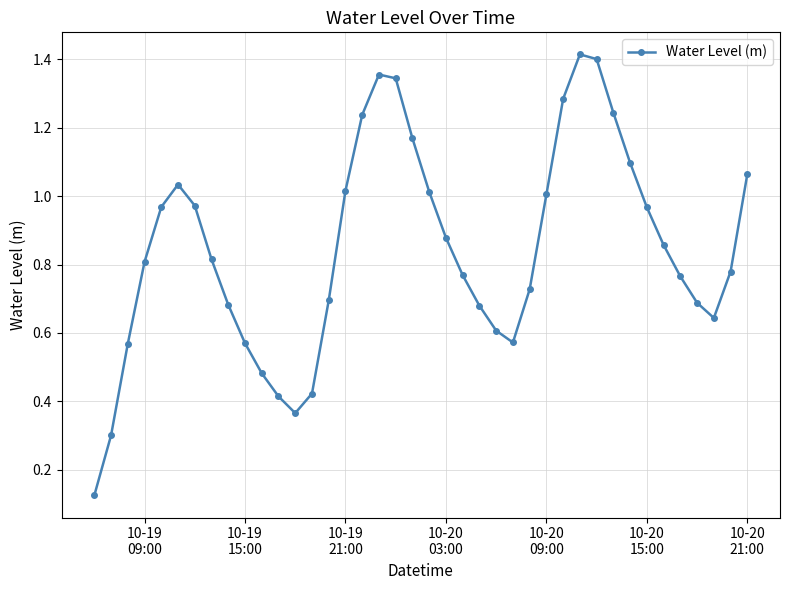

What is the sum of all values?

33.8